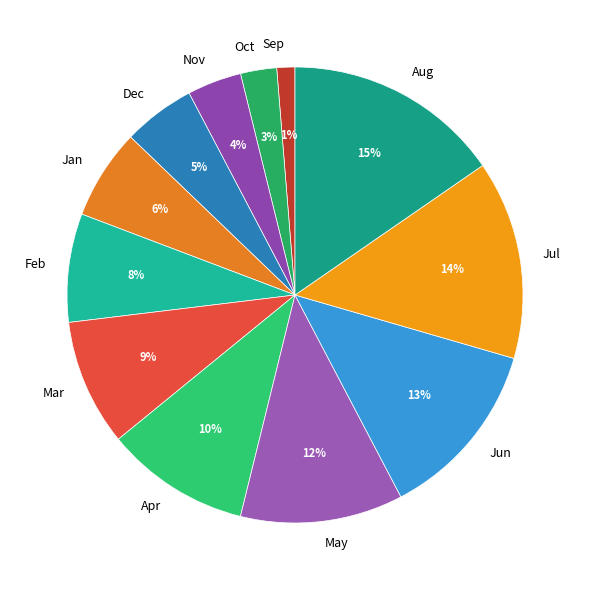

To the nearest percent, what is the difference between the largest and smallest slice percentages?

14%